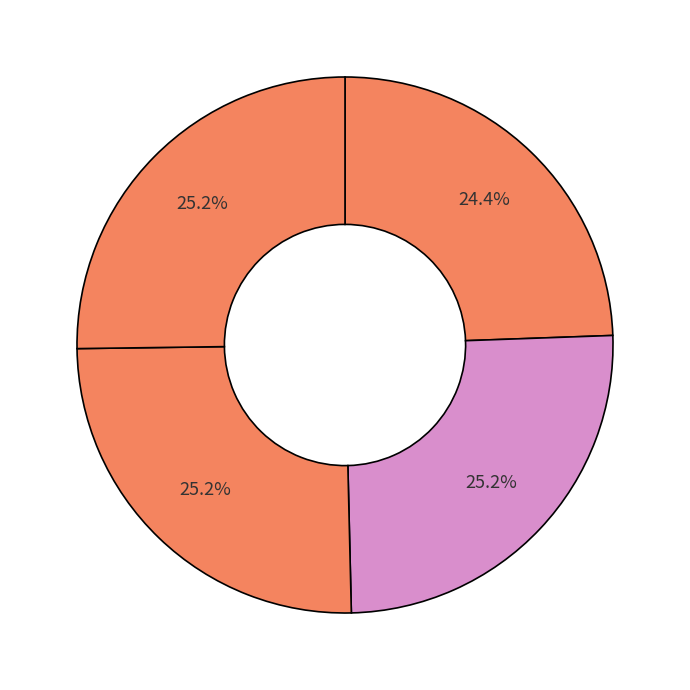

Count the number of slices in the pie.

4